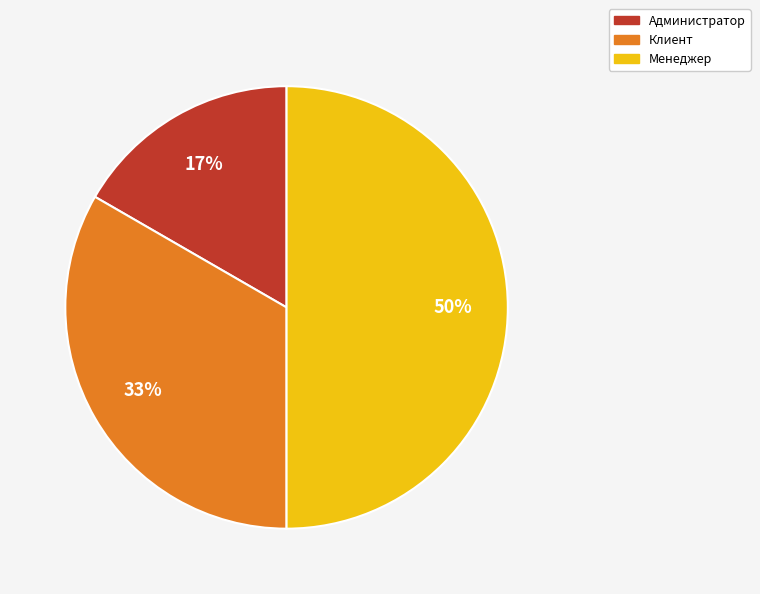

To the nearest percent, what percentage of the pie is Клиент?

33%